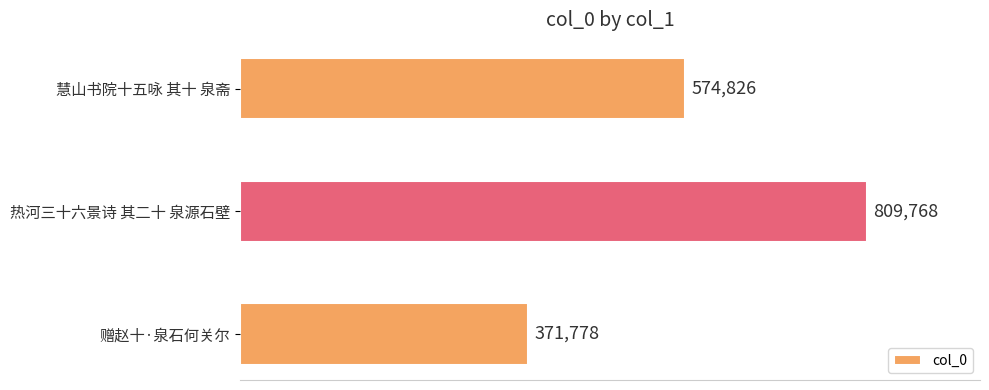

How many bars are there in total?

3